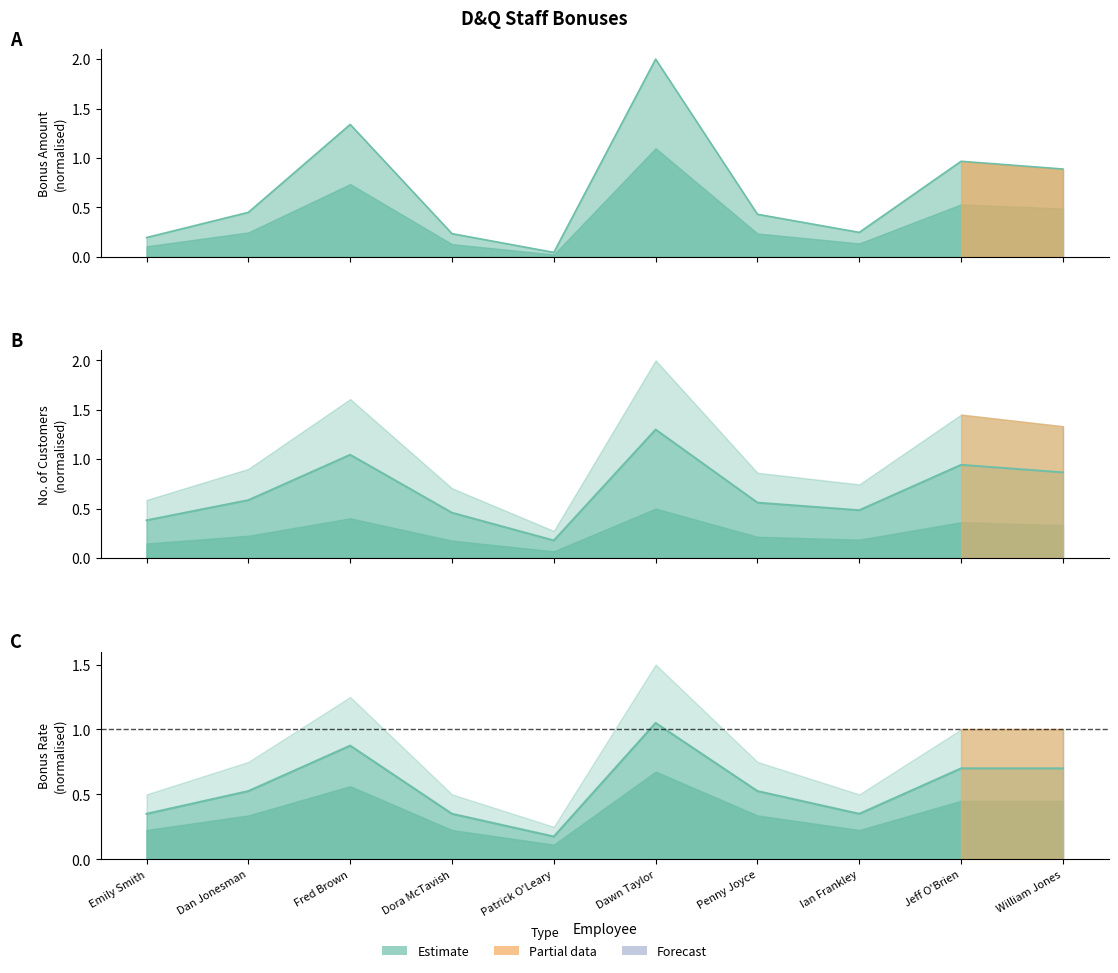

Where is the first local minimum for Bonus Amount?

Patrick O'Leary